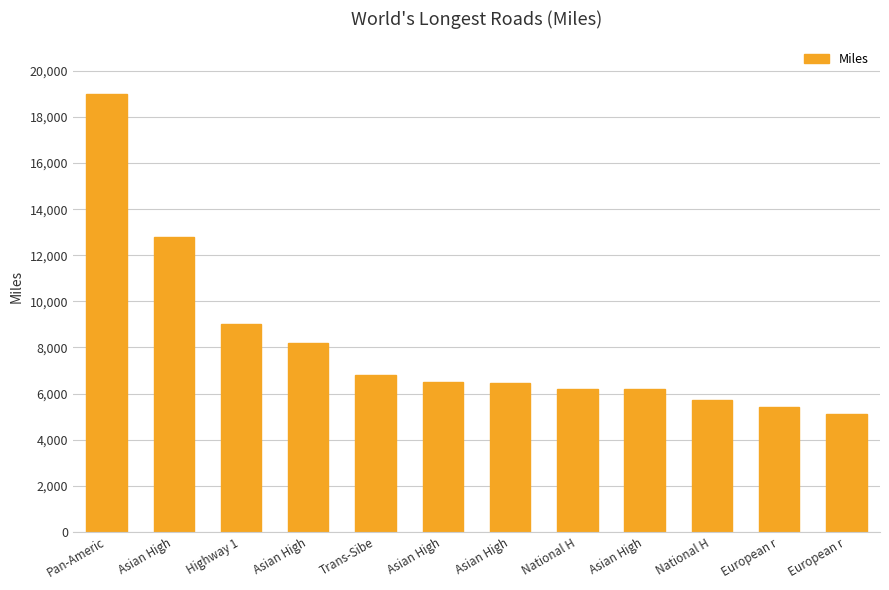

Which label corresponds to the smallest value in the chart?

European r